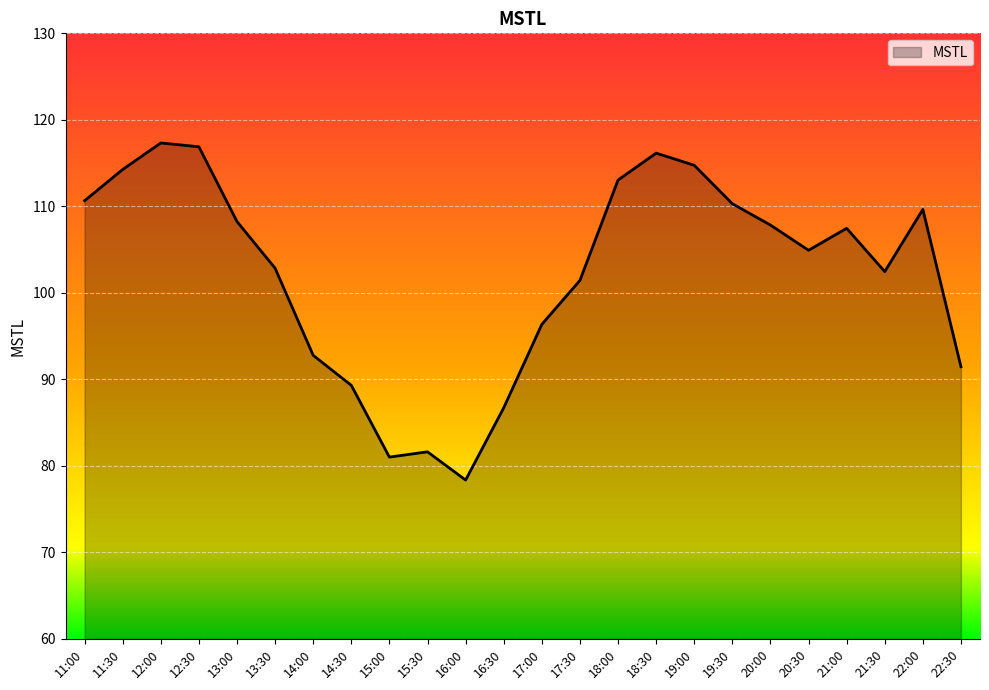

True or false: the data shows 30.7 at 13:00.

False